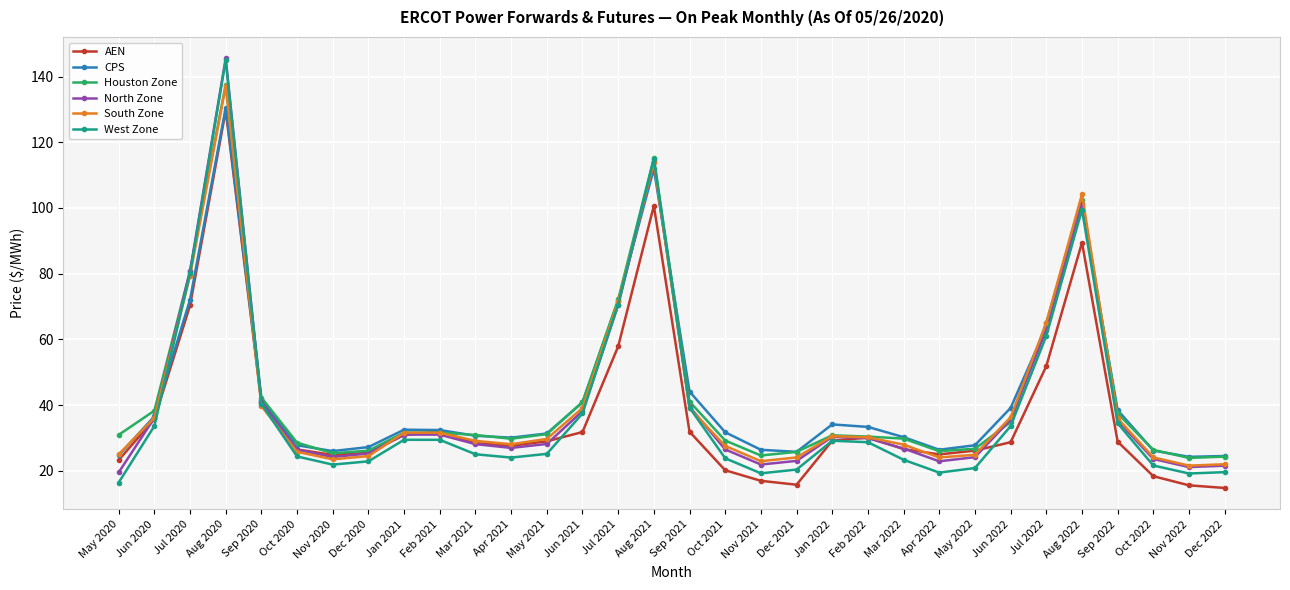

What is the sum of the AEN values at Jan 2021 and Jun 2021?

62.6